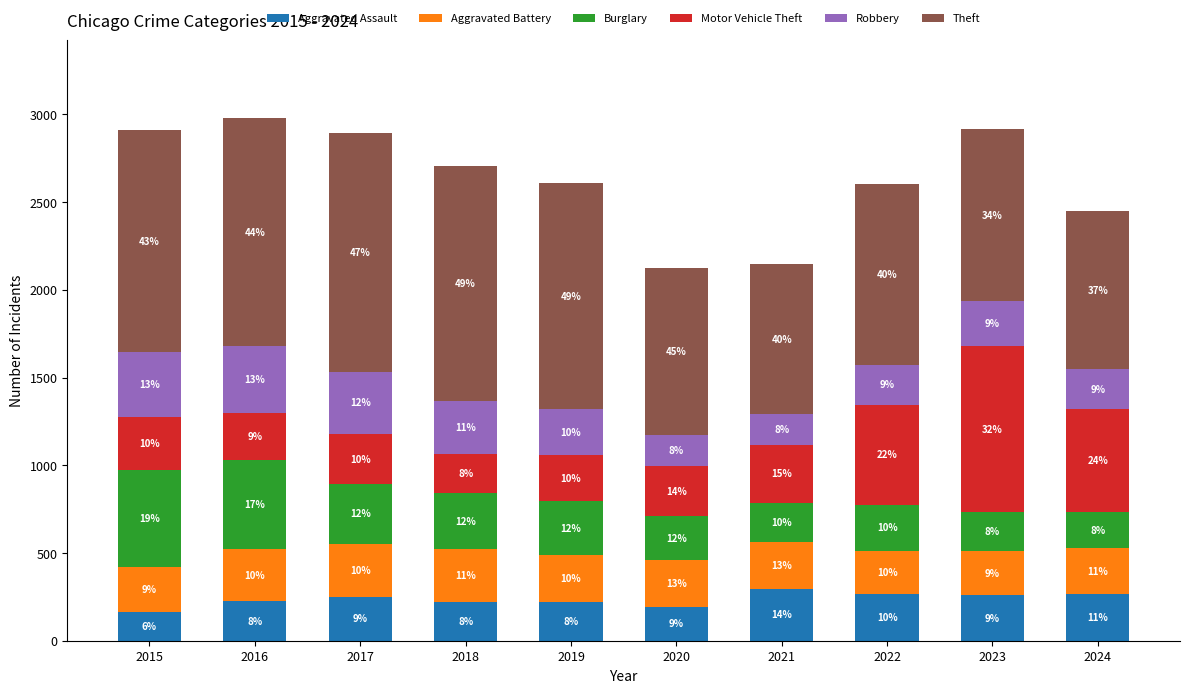

Read the Aggravated Assault value at 2022, to the nearest 5.

265